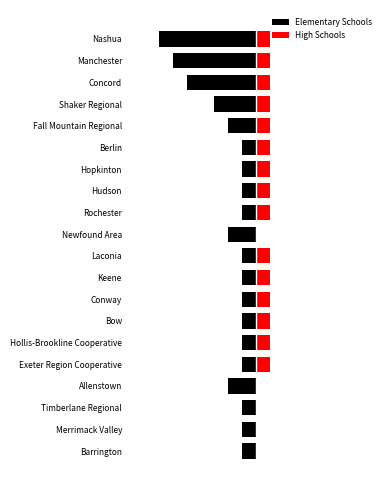

How many distinct data groups are displayed?

2